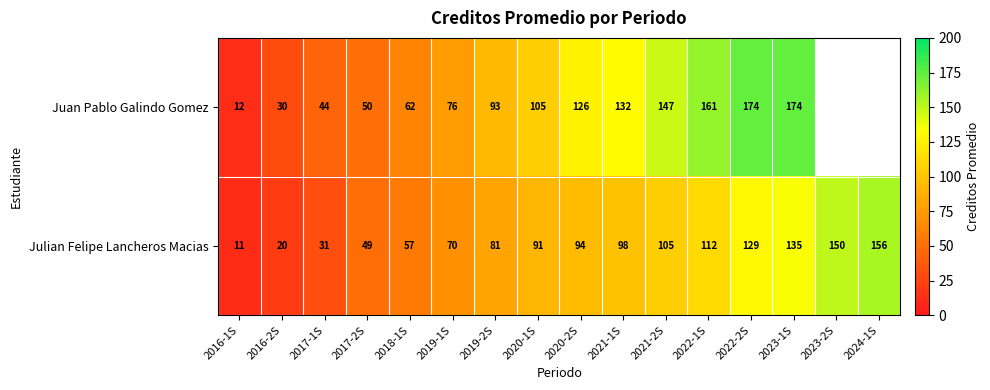

At which category is the sum across all series the highest?

2023-1S